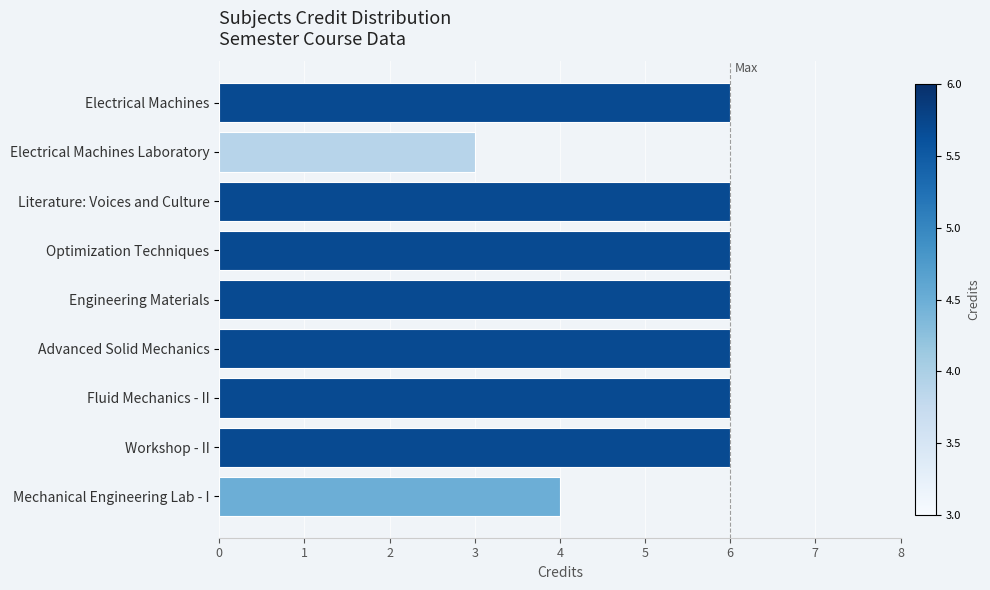

Reading top to bottom, what are all the values shown in this chart?

6	3	6	6	6	6	6	6	4